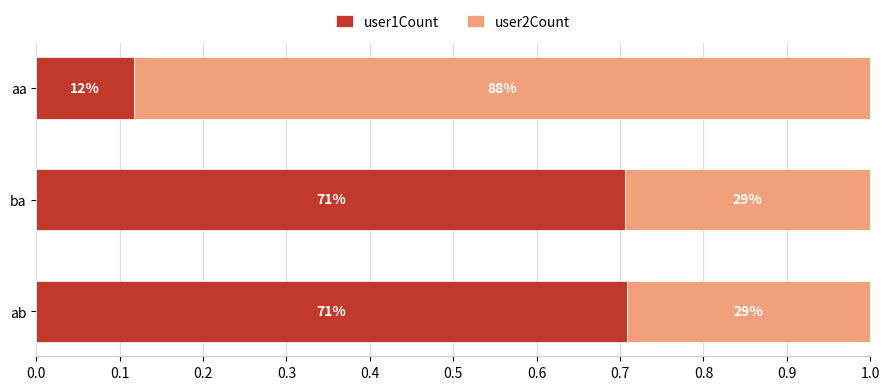

How many user2Count values are between 0 and 1?

3